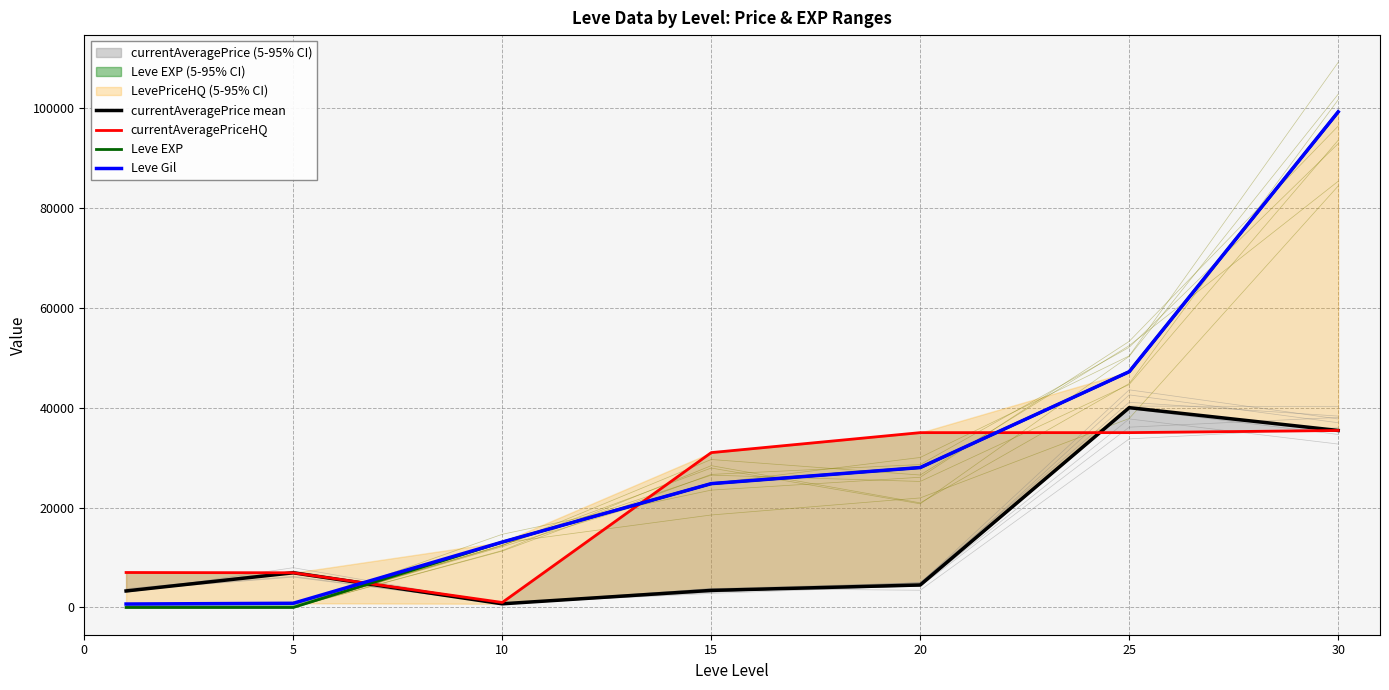

What is the difference between the maximum and minimum values in the Leve EXP series?

99219.0